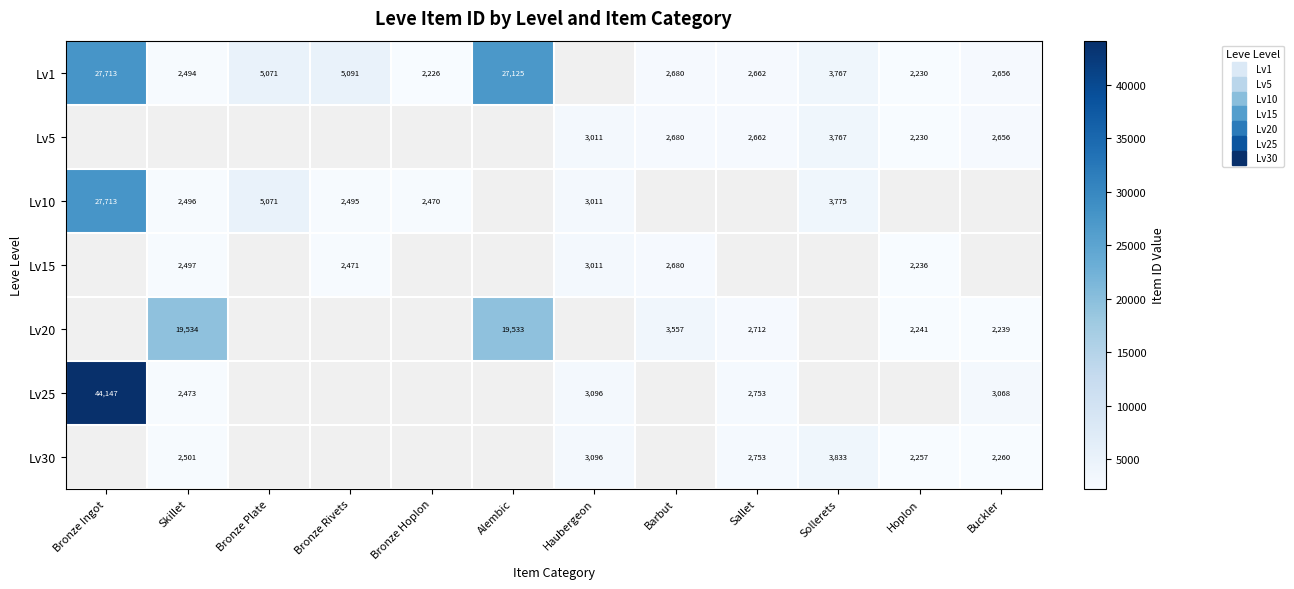

The value of Lv1 at Sallet is 2662.0. True or false?

True